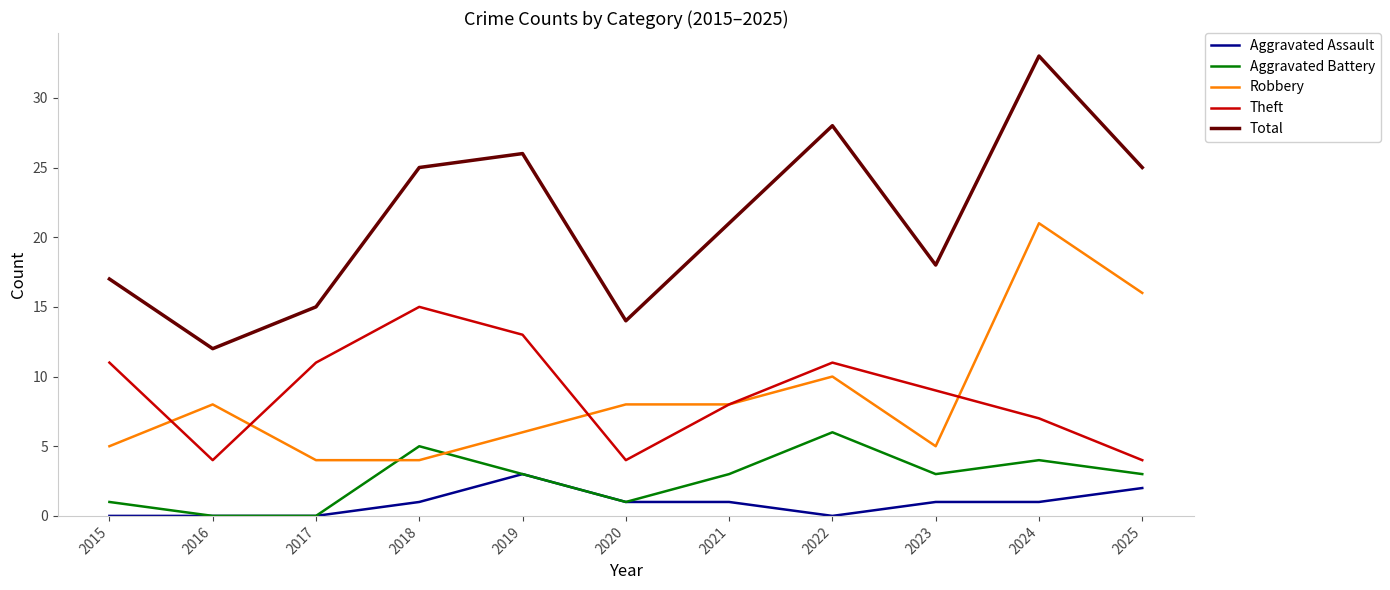

What is the sum of all Aggravated Battery values?

29